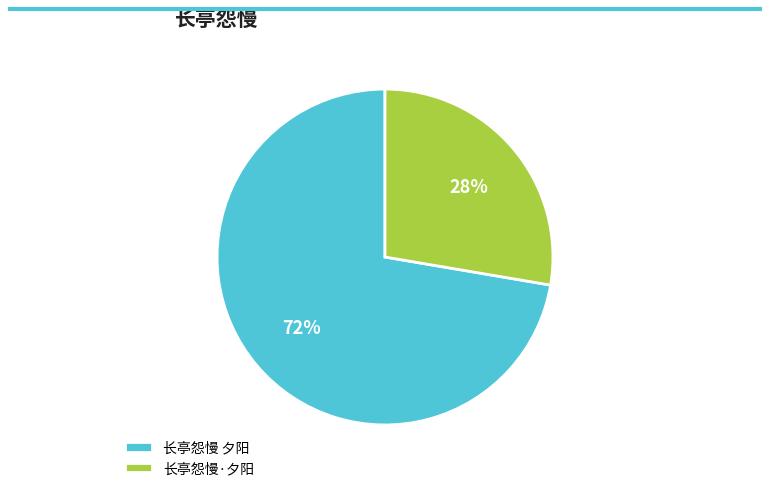

The 长亭怨慢 夕阳 slice represents 65% of the pie. True or false?

False